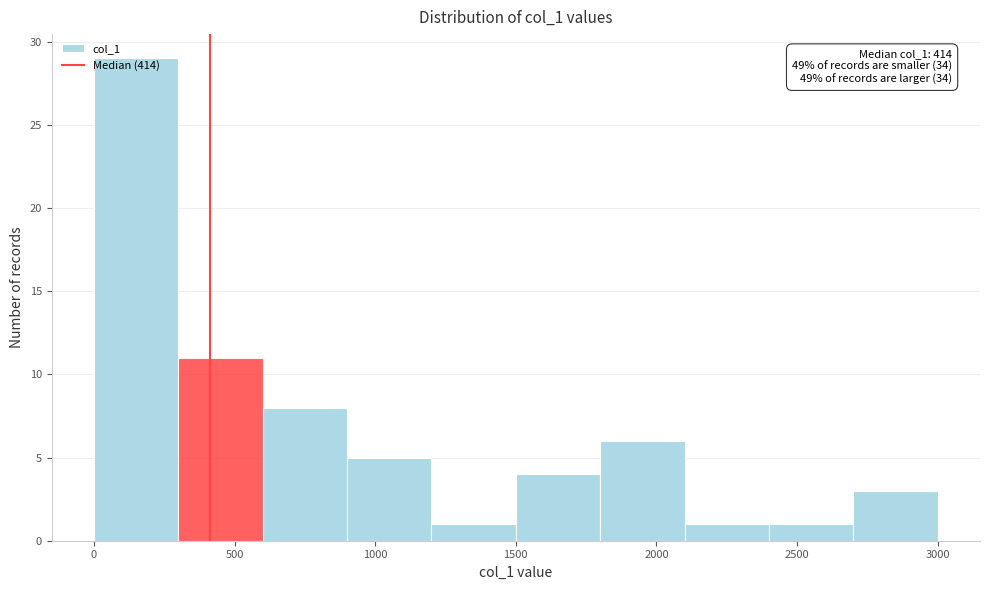

Which range on the x-axis has the tallest bar?

0 to 300